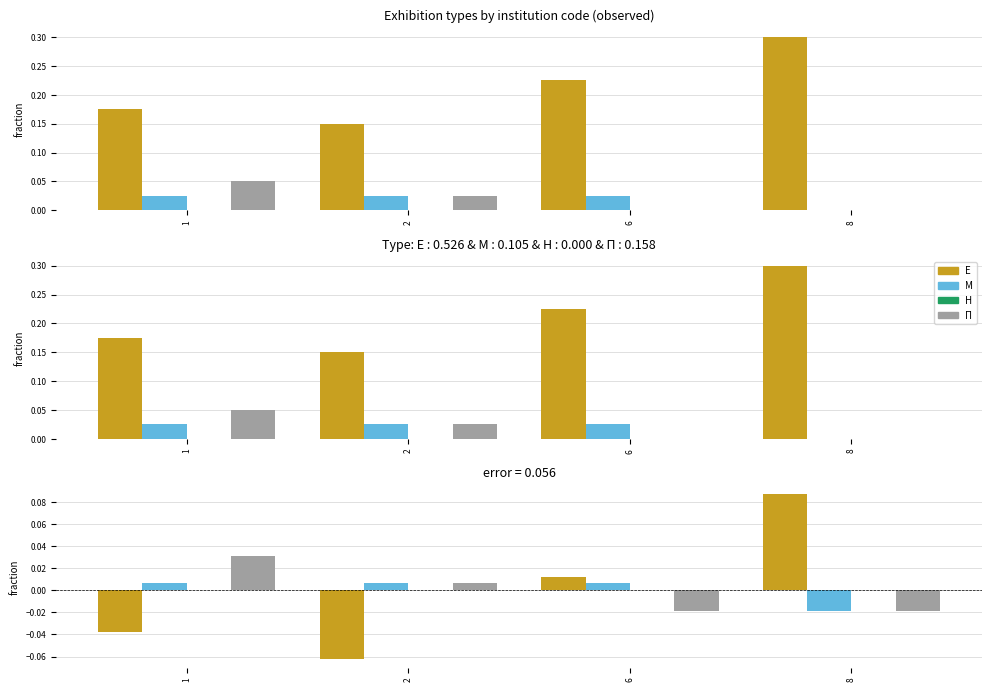

How many groups of bars are there?

4